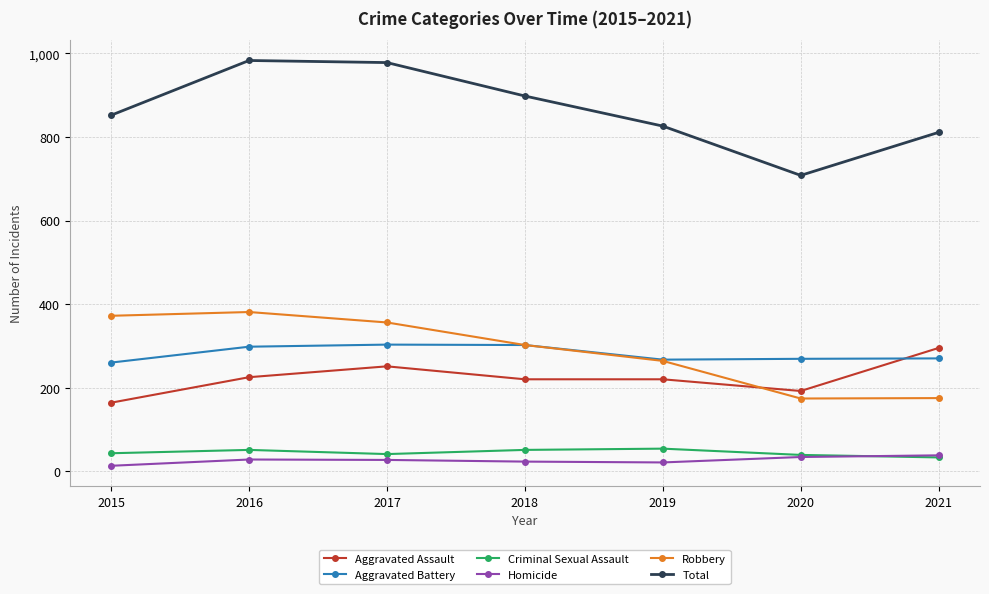

What is the difference between the highest and lowest values at 2021?

778